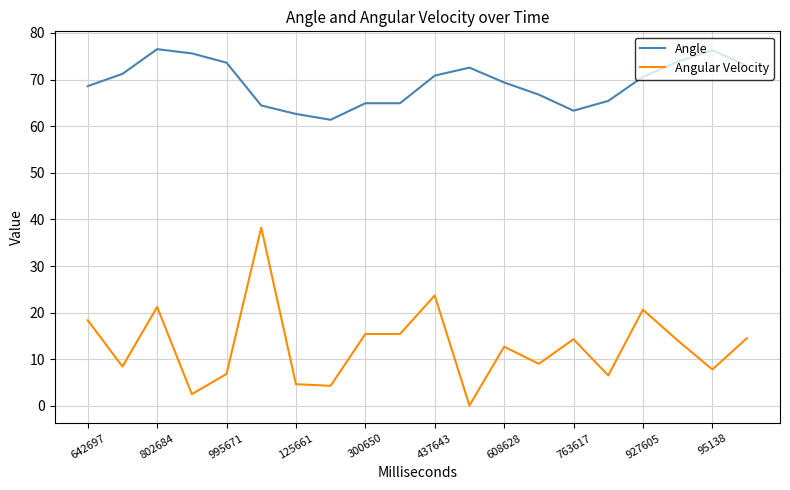

Which series has the widest spread of values?

Angular Velocity